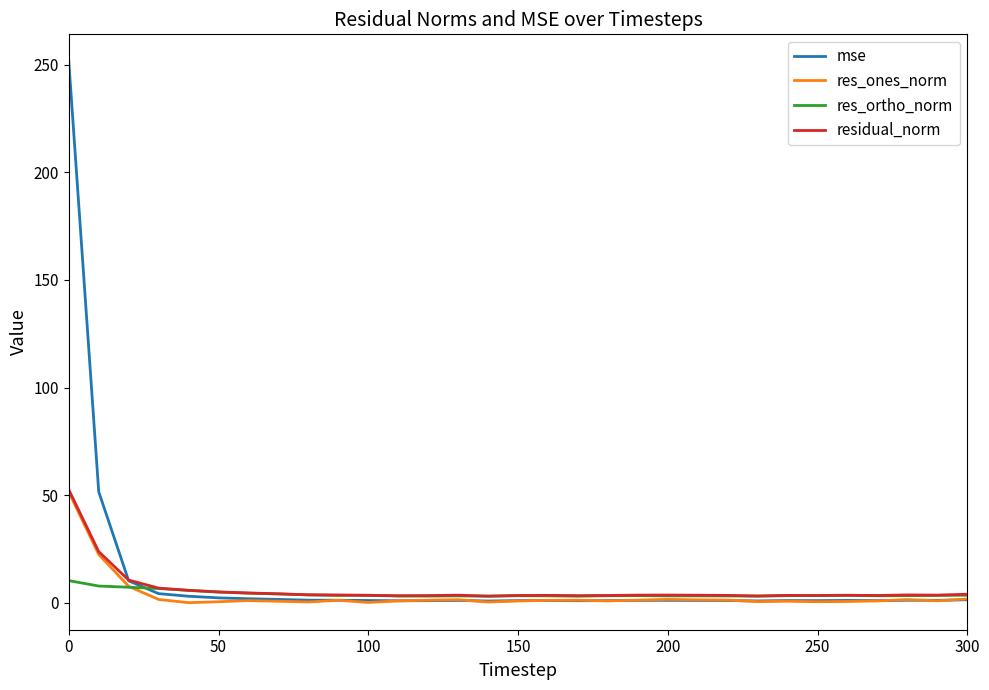

Which series has the widest spread of values?

mse